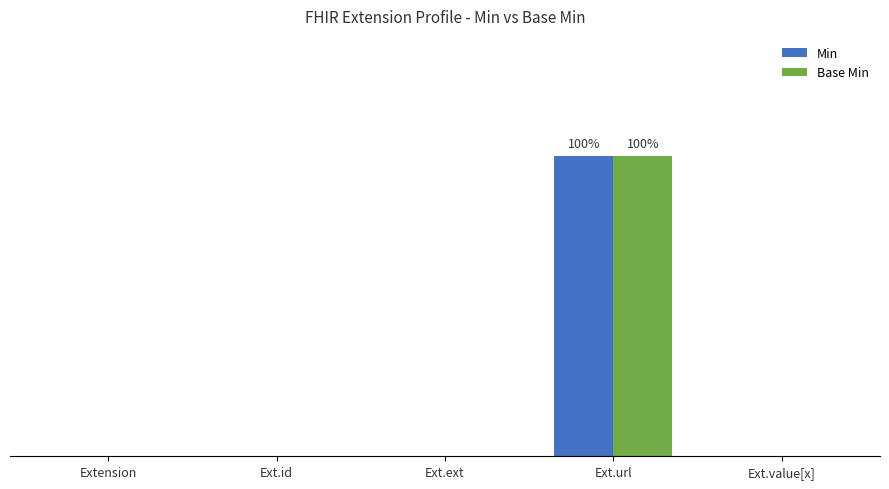

Reading left to right, transcribe all the data shown in this chart.

Min: Extension=0	Ext.id=0	Ext.ext=0	Ext.url=1	Ext.value[x]=0
Base Min: Extension=0	Ext.id=0	Ext.ext=0	Ext.url=1	Ext.value[x]=0